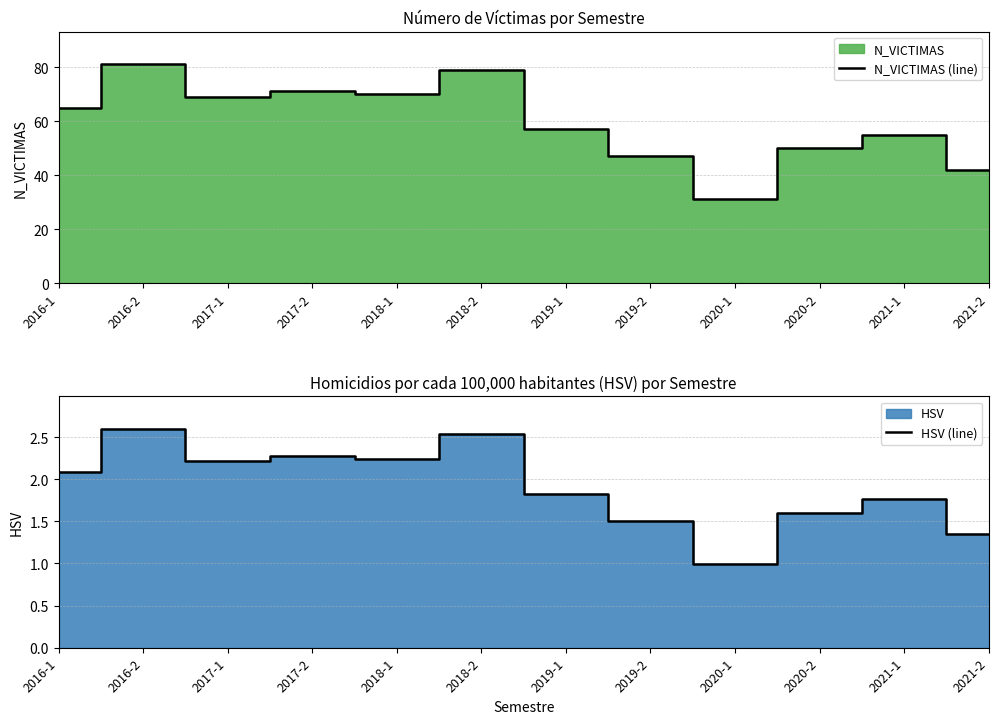

True or false: N_VICTIMAS (line) and HSV (line) cross at least once.

False